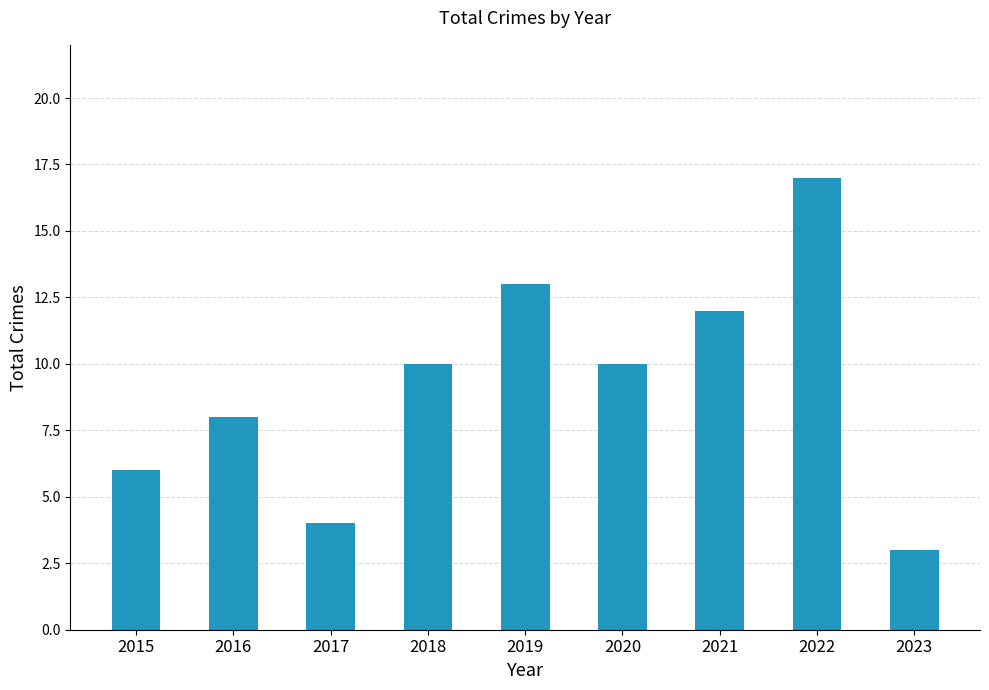

Approximately how many times larger is the value at 2022 compared to 2021?

1.4